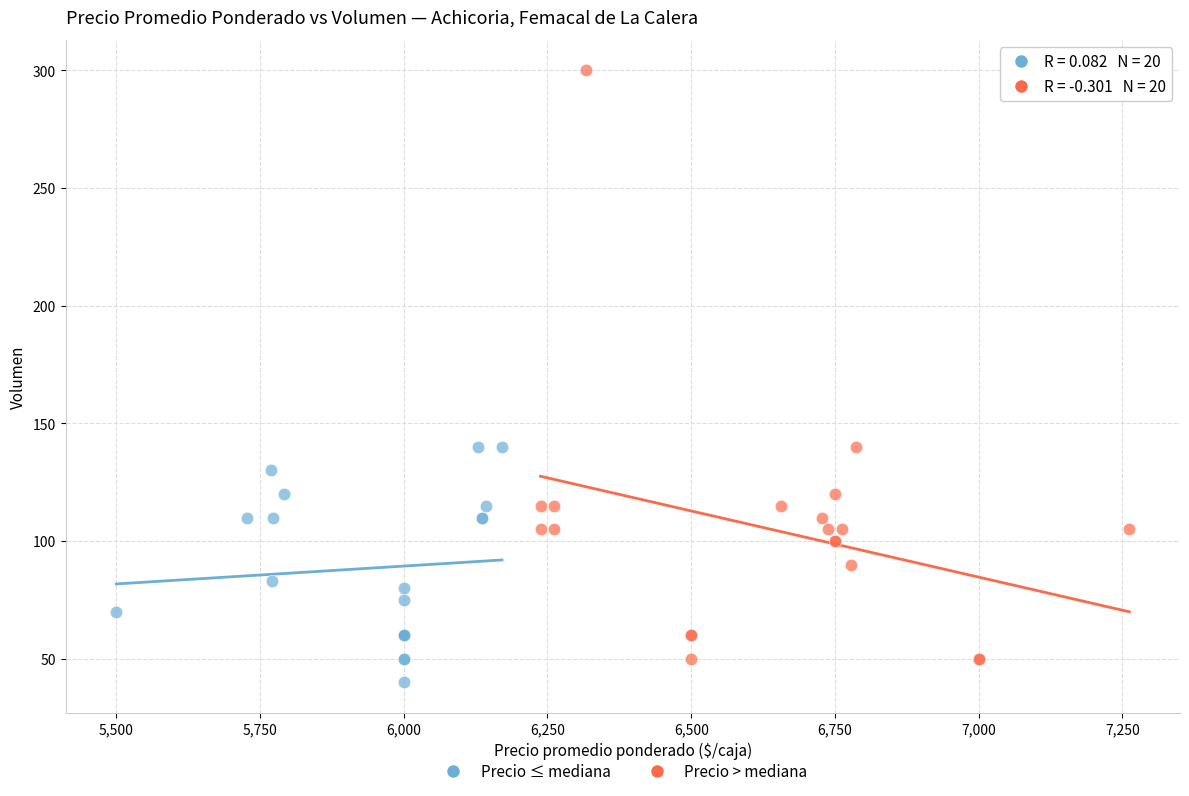

Which series has the widest spread of Y values?

Precio > mediana